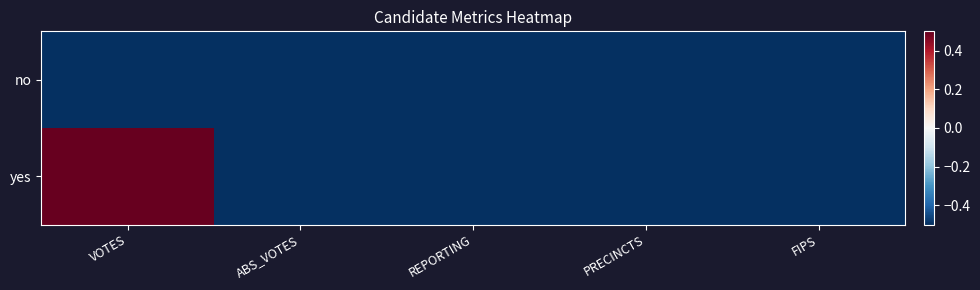

Count the number of data series in this chart.

2